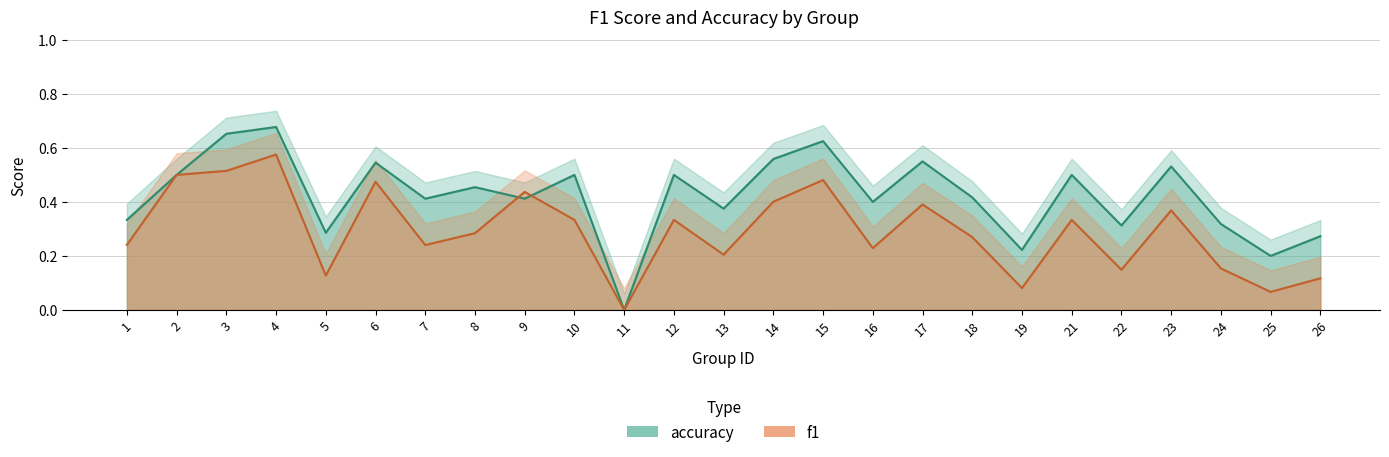

Count the accuracy values in the range 0 to 1.

25